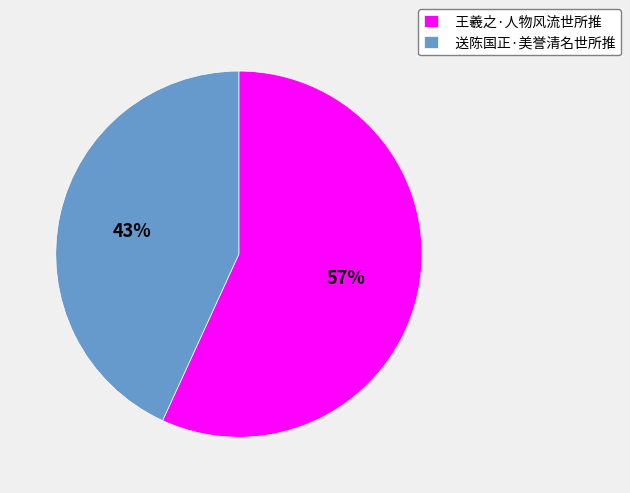

Combined, do 送陈国正·美誉清名世所推 and 王羲之·人物风流世所推 account for over 50%?

Yes